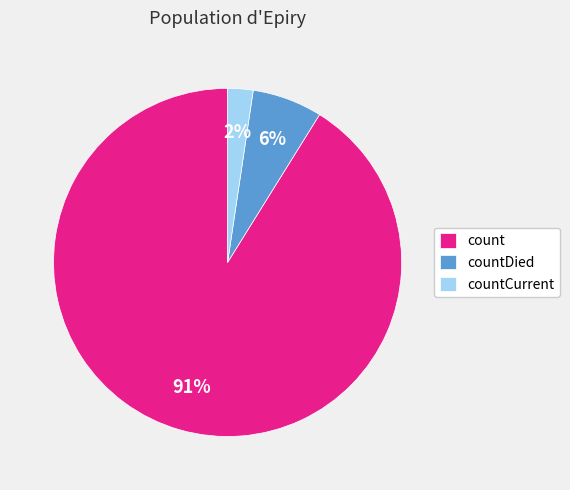

To the nearest percent, what percentage of the pie is countCurrent?

2%